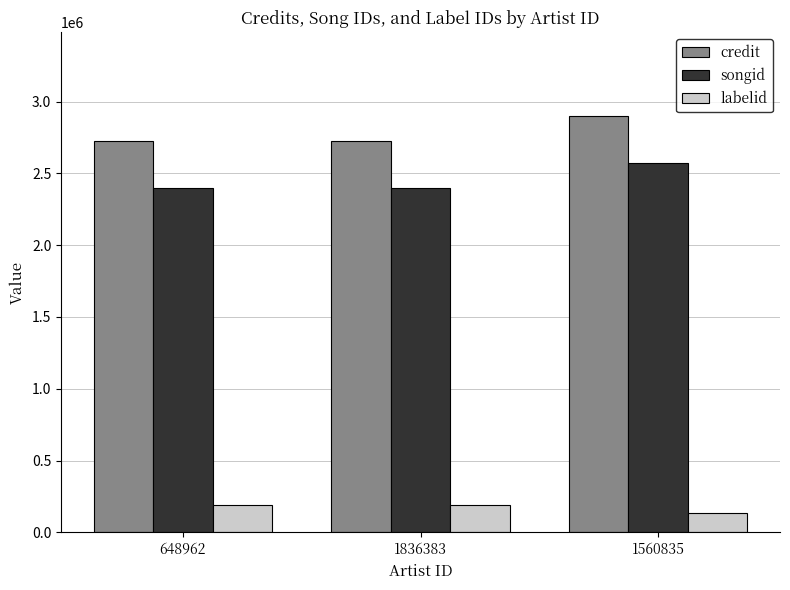

Reading right to left, list all the values displayed in this chart.

credit: 1560835=2901193	1836383=2723045	648962=2723045
songid: 1560835=2574711	1836383=2400630	648962=2400630
labelid: 1560835=133603	1836383=188670	648962=188670